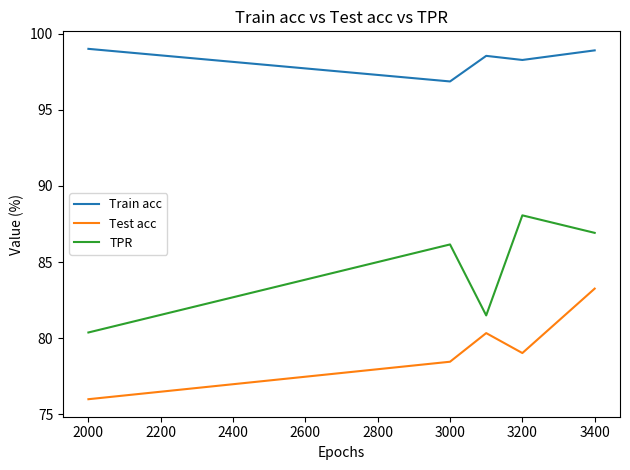

What is the greatest value displayed?

99.0